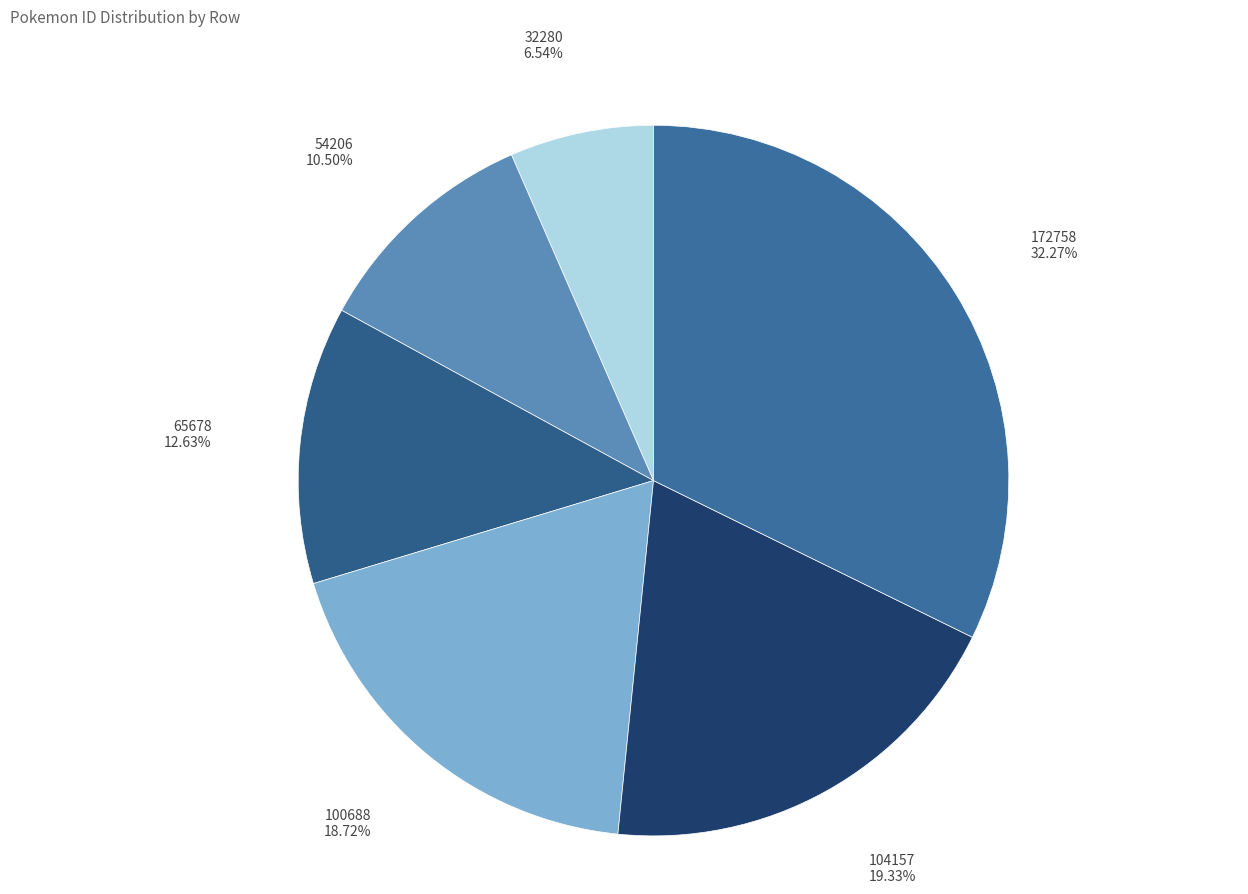

Count the number of slices in the pie.

6